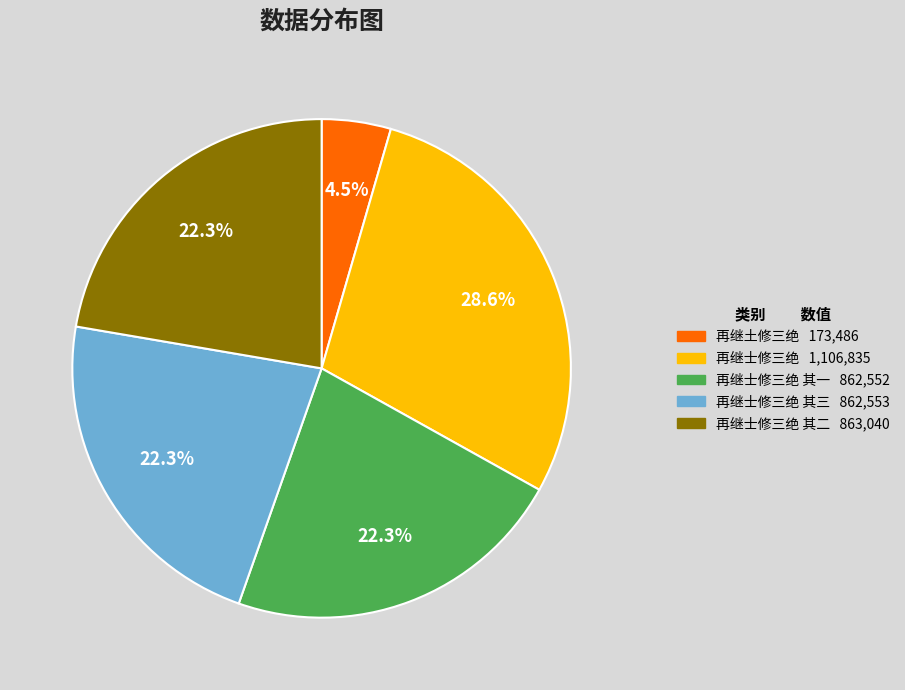

How many segments does this pie chart have?

5